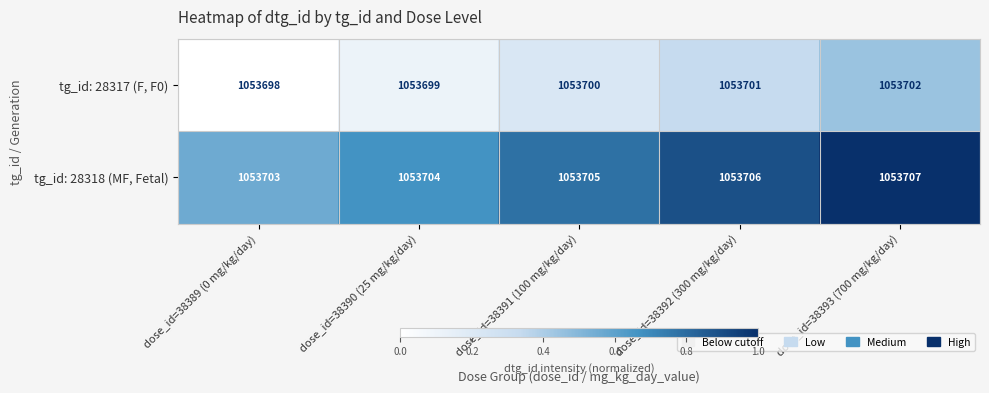

What is the spread (max minus min) of values at dose_id=38393 (700 mg/kg/day)?

5